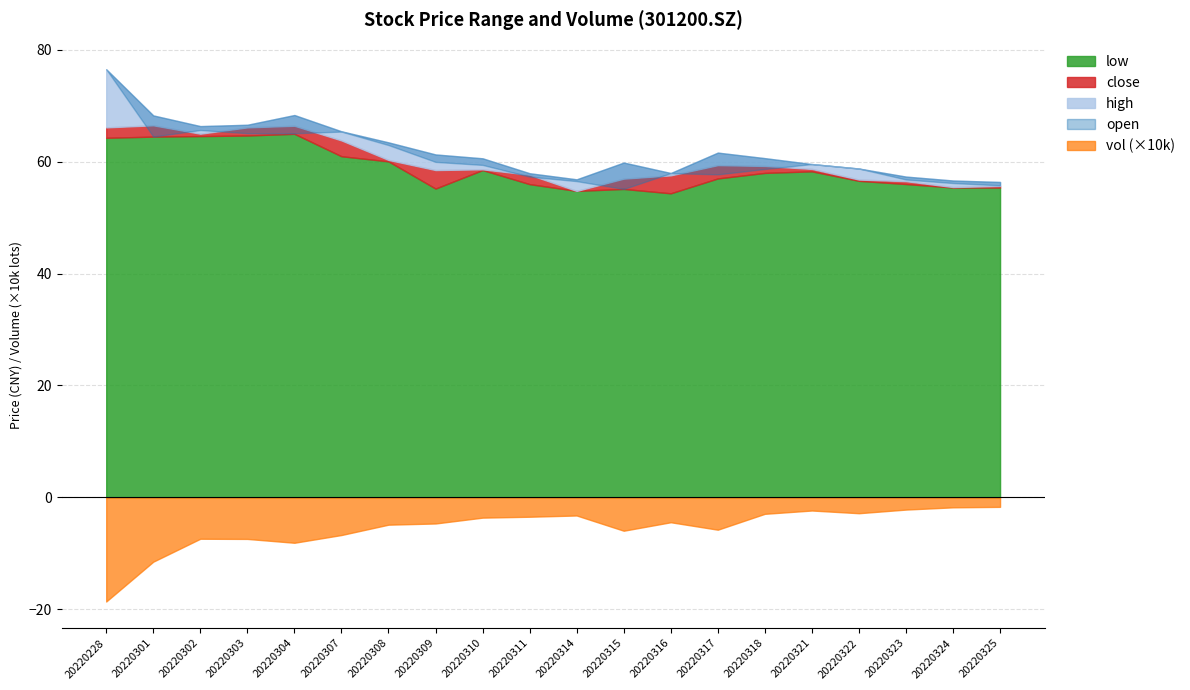

True or false: open and high intersect in this chart.

False